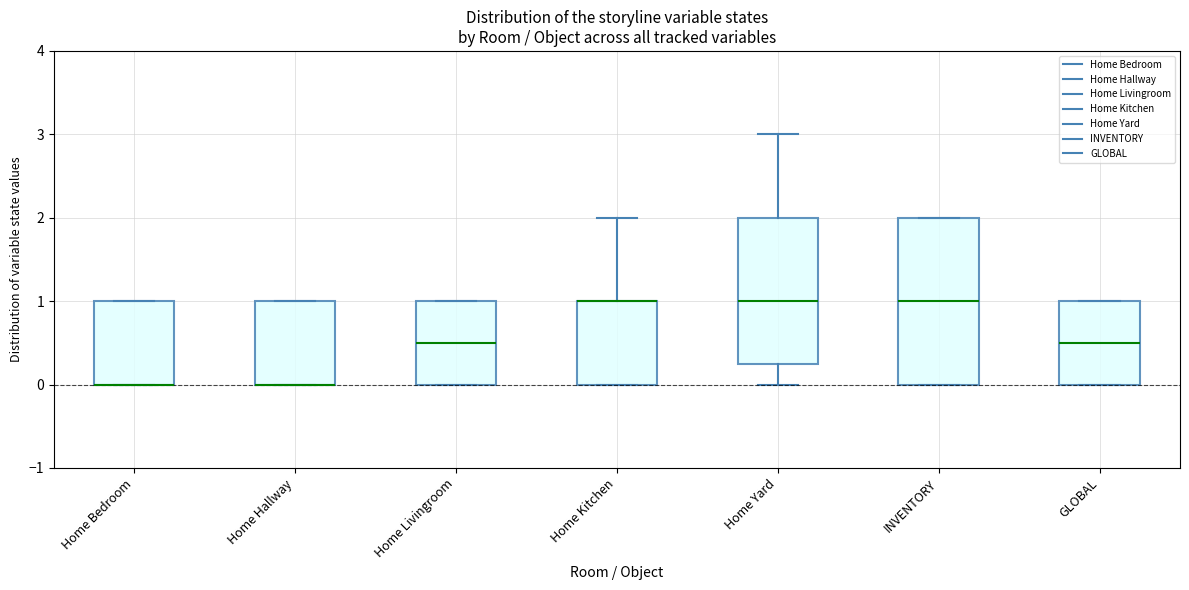

Reading left to right, transcribe this box plot: for each box, give where its median line is, the range the box spans, and where its two whiskers end, as read against the y-axis. The values are not printed on the chart, so give them approximately, as read against the axis.

Home Bedroom: median 0.0 (drawn on the box's lower edge), box 0.0 to 1.0, whiskers 0.0 to 1.0
Home Hallway: median 0.0 (drawn on the box's lower edge), box 0.0 to 1.0, whiskers 0.0 to 1.0
Home Livingroom: median 0.5, box 0.0 to 1.0, whiskers 0.0 to 1.0
Home Kitchen: median 1.0 (drawn on the box's upper edge), box 0.0 to 1.0, whiskers 0.0 to 2.0
Home Yard: median 1.0, box 0.3 to 2.0, whiskers 0.0 to 3.0
INVENTORY: median 1.0, box 0.0 to 2.0, whiskers 0.0 to 2.0
GLOBAL: median 0.5, box 0.0 to 1.0, whiskers 0.0 to 1.0